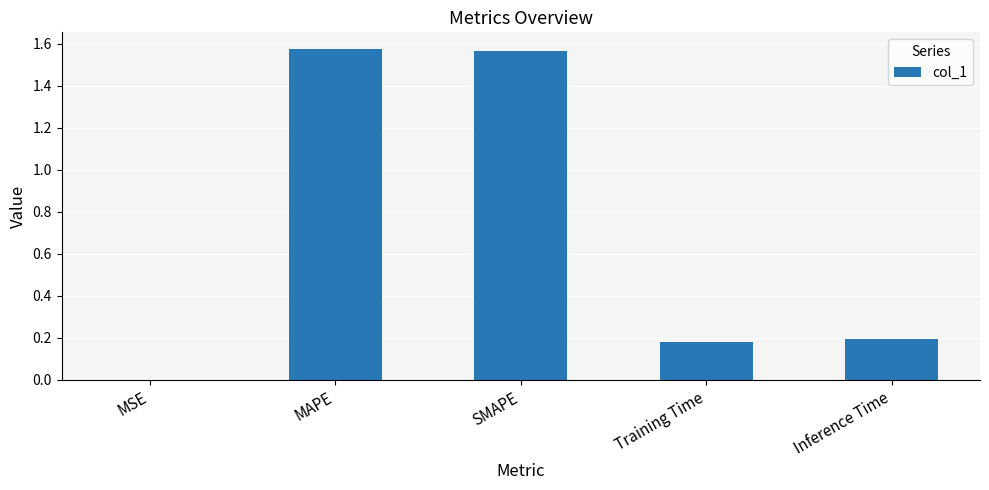

What is the average value?

0.7